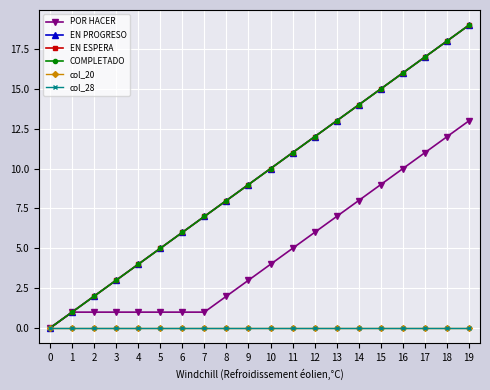

Does the chart have visible grid lines?

Yes